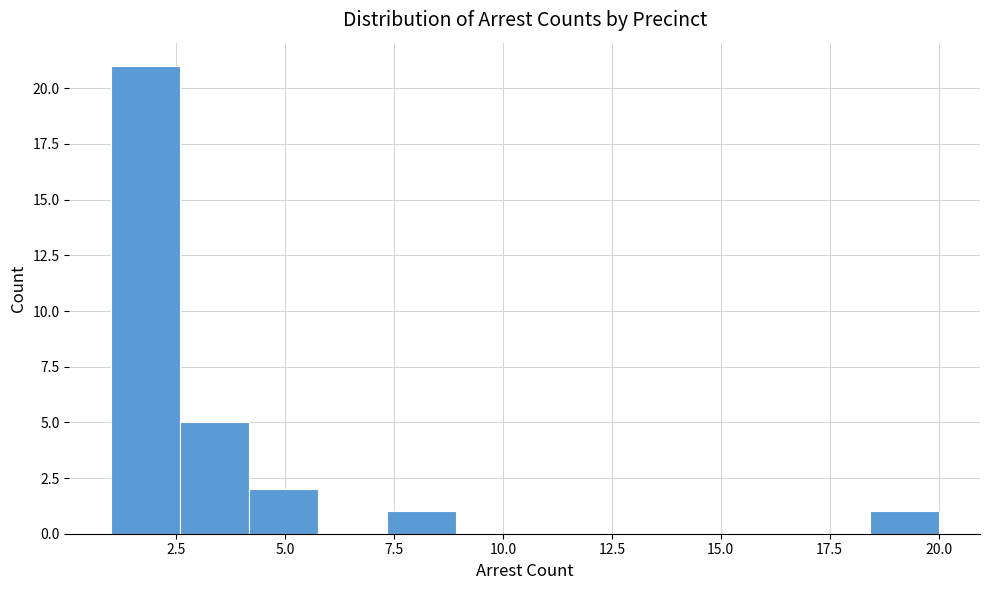

Read against the x-axis, roughly where is the centre of the tallest bar?

2.0